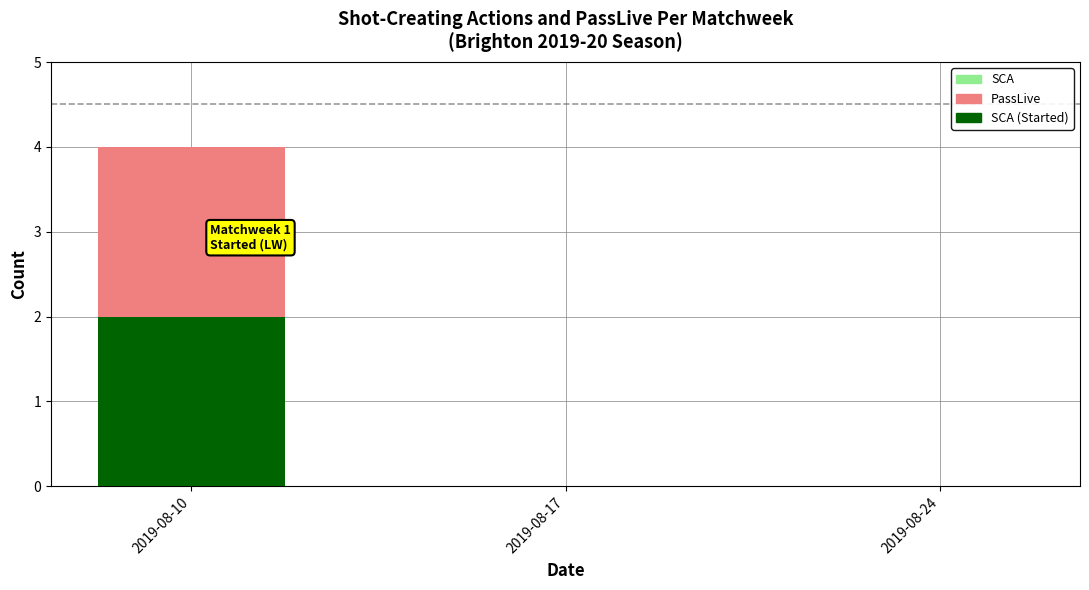

What is the change in value from 2019-08-10 to 2019-08-24?

-2